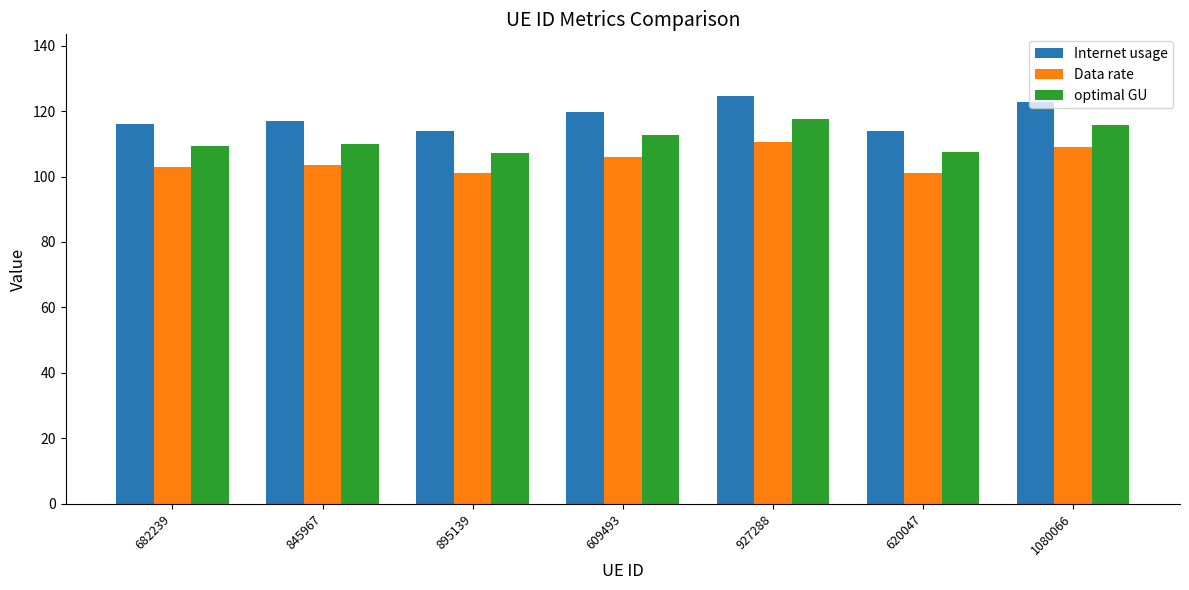

Does the chart contain stacked bars?

No